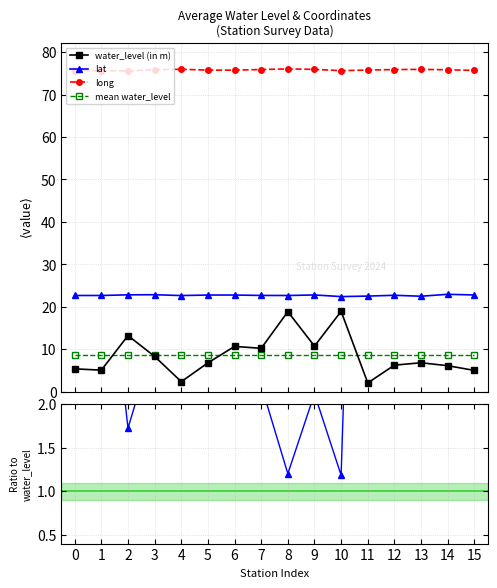

What is the value of the mean water_level point at the 7th from the left?

8.6